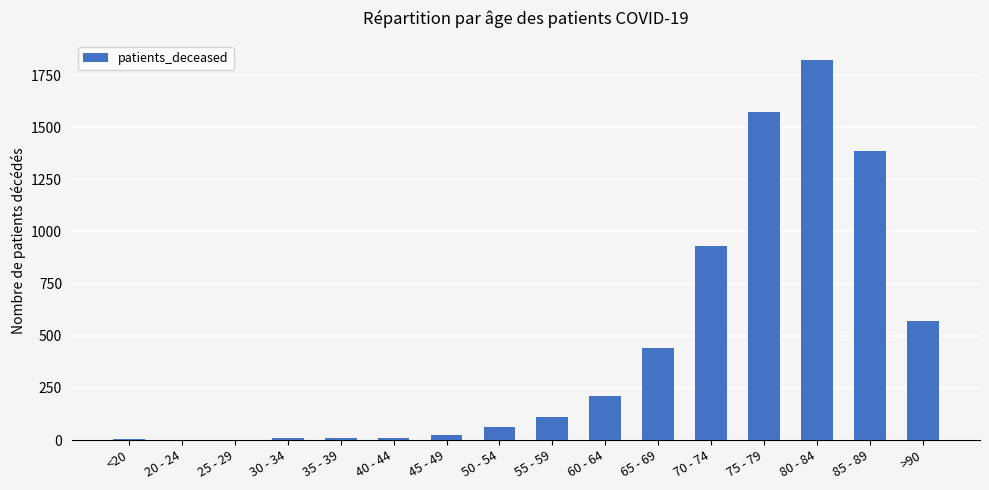

Which category has the highest value across all series?

80 - 84